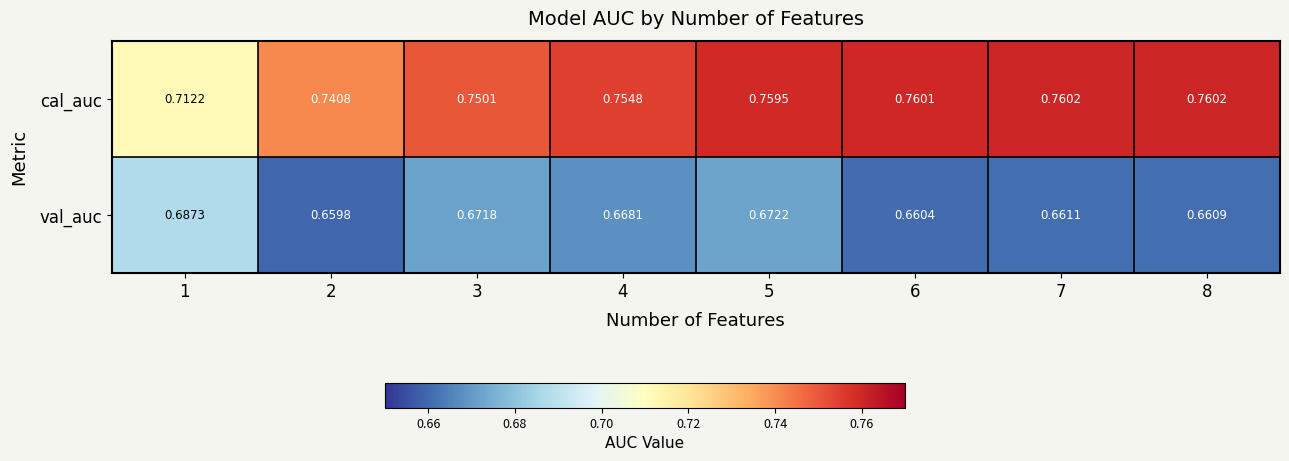

List the series in order of their peak value, lowest first.

val_auc, cal_auc